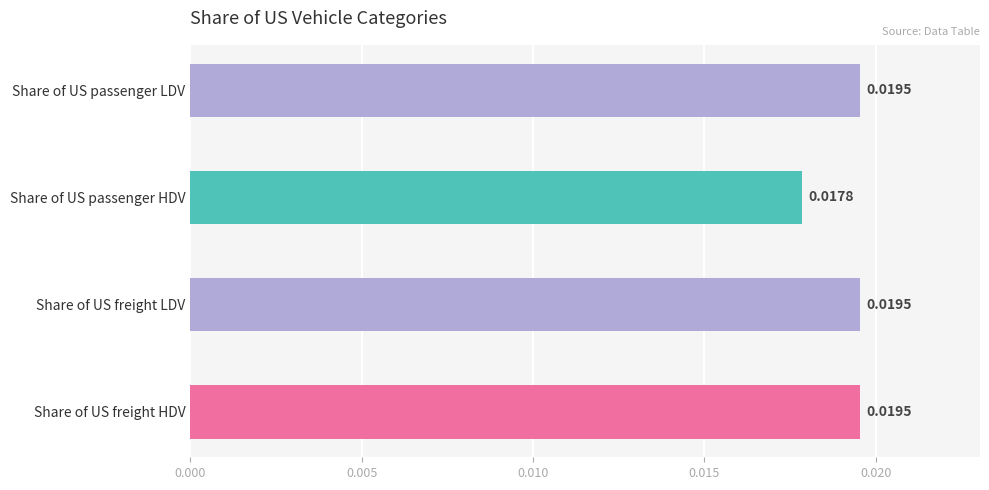

Count the values in the range 0 to 1.

4